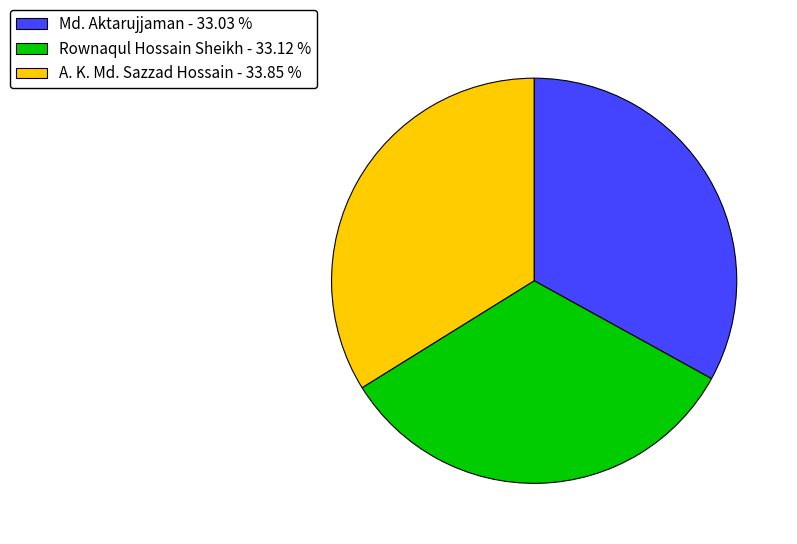

Do A. K. Md. Sazzad Hossain - 33.85 % and Md. Aktarujjaman - 33.03 % together represent more than half of the pie?

Yes